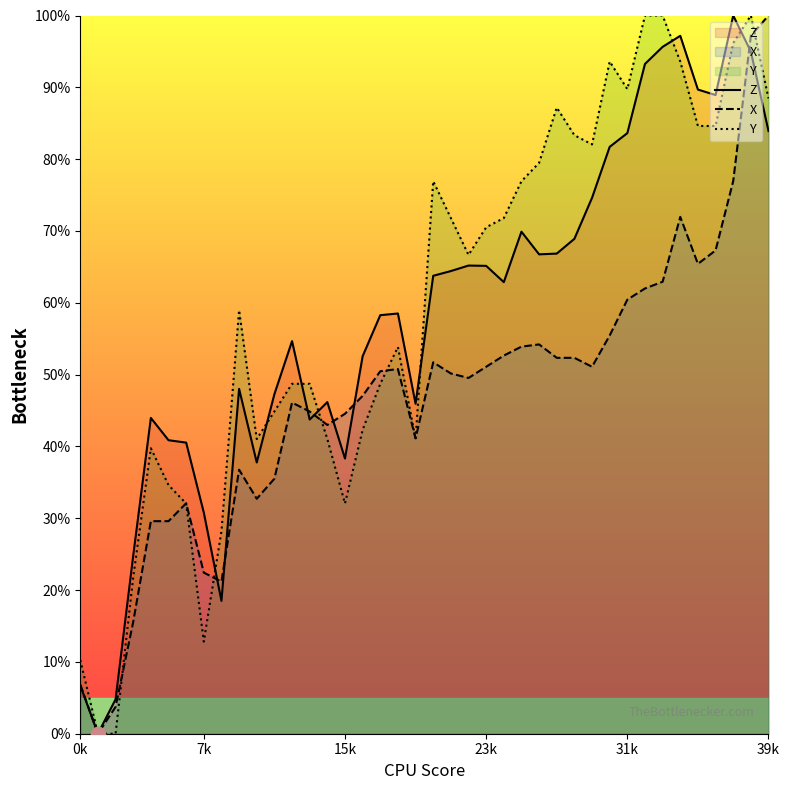

How many values in the Y series exceed 66?

20